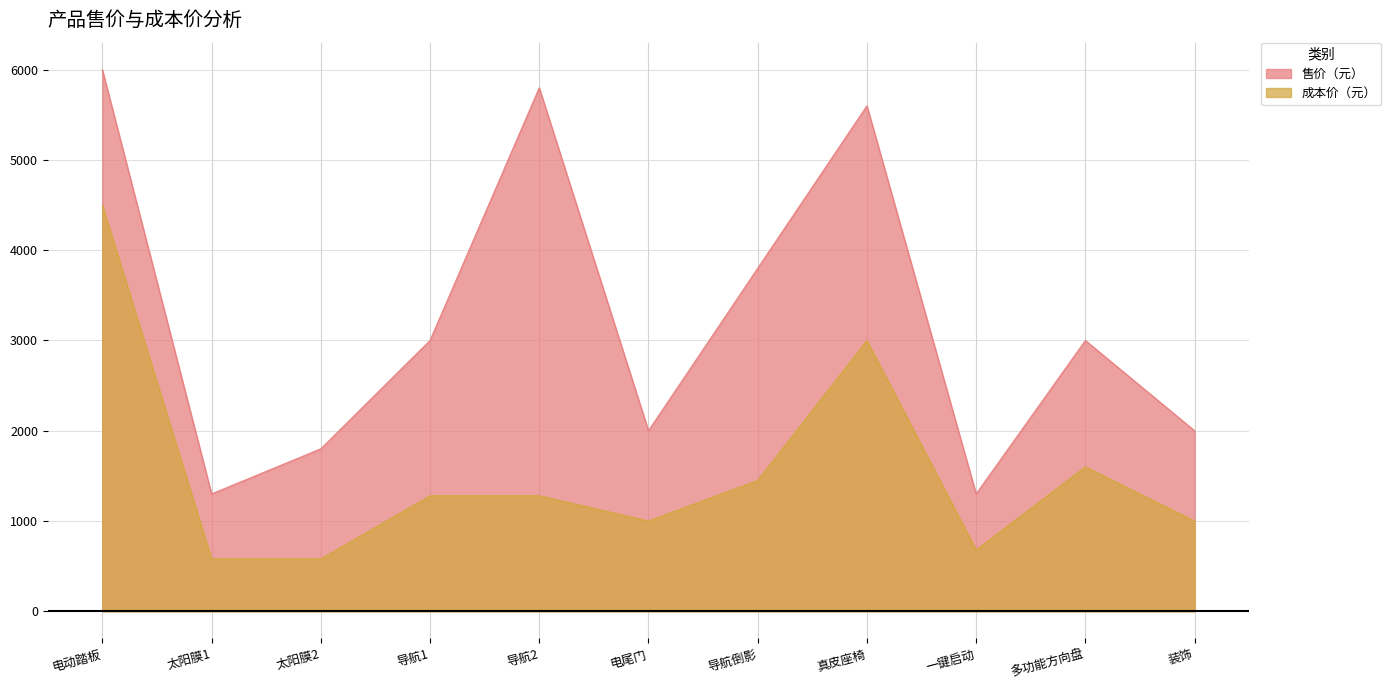

How many data points does each series have?

11